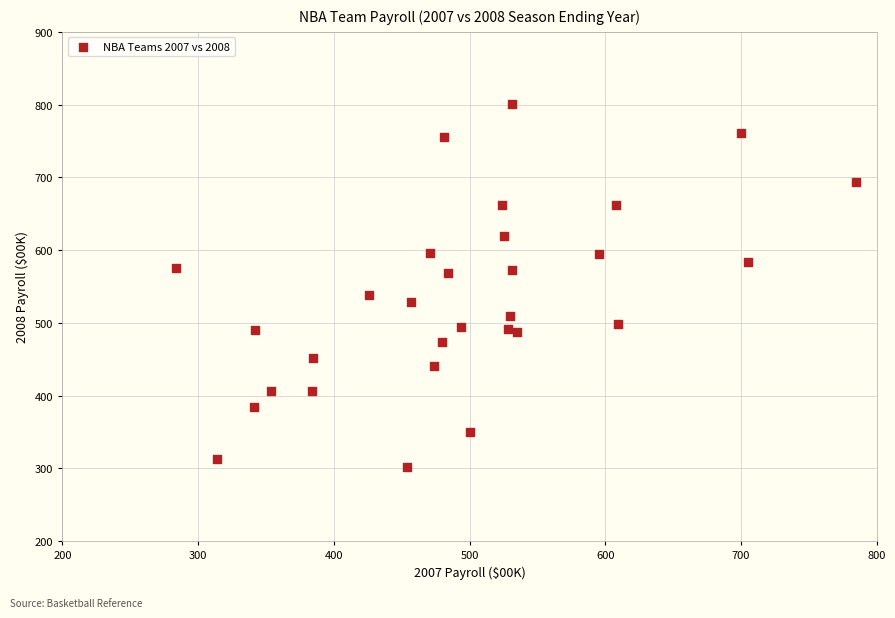

What is the range of Y values (max minus min)?

499